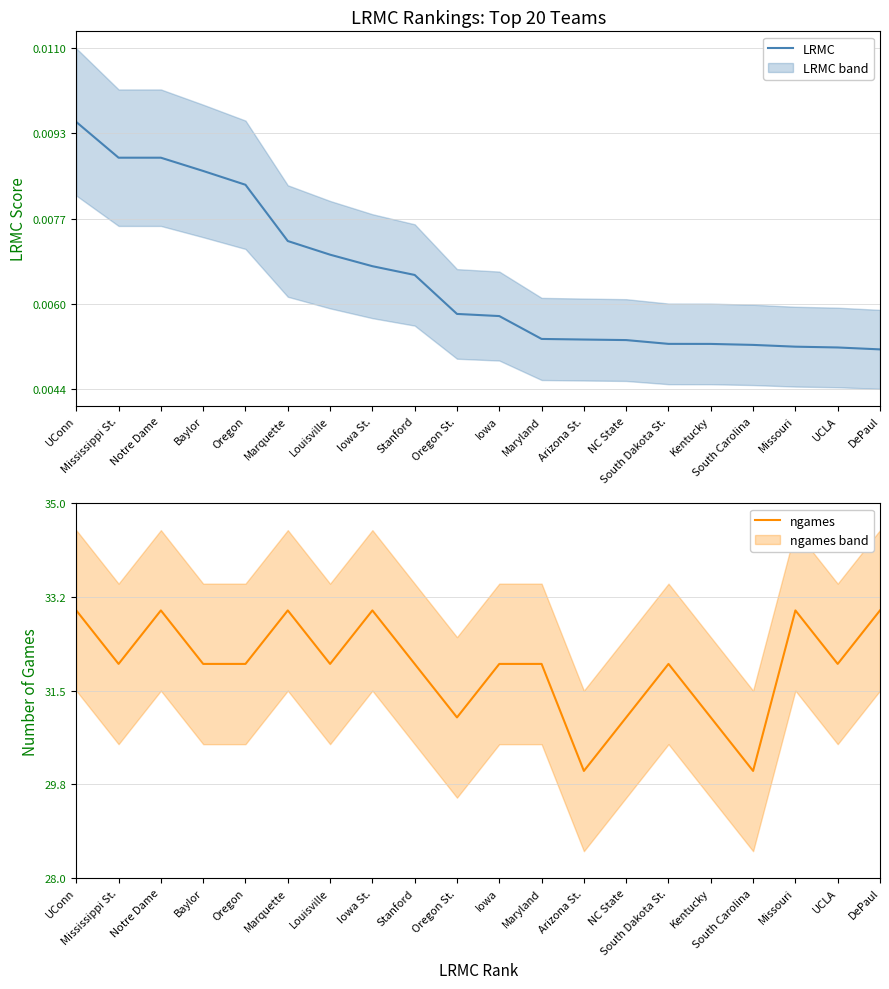

At how many categories does at least one series exceed 16?

20